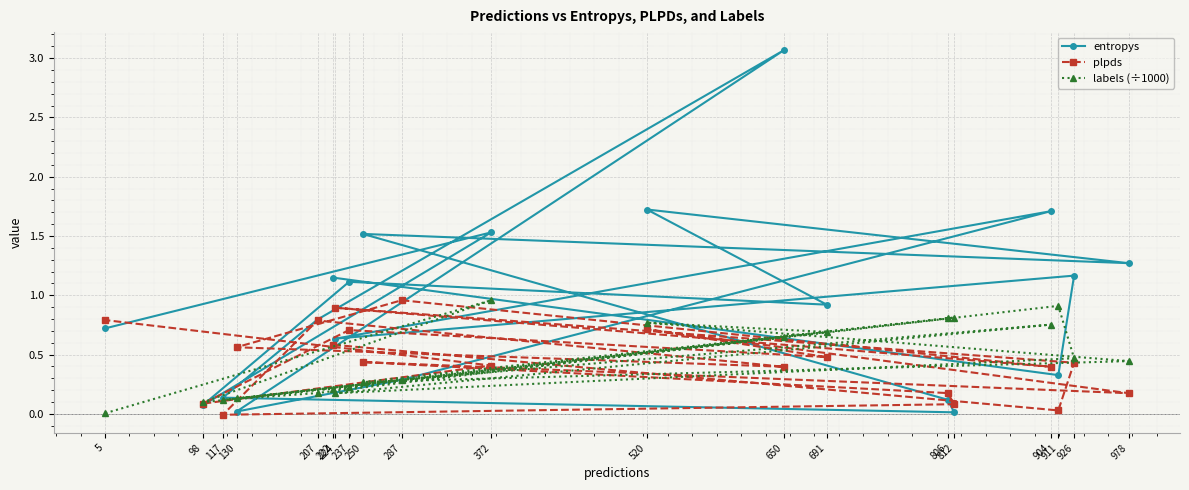

What is the value of the labels (÷1000) point at the 10th from the left?

0.3